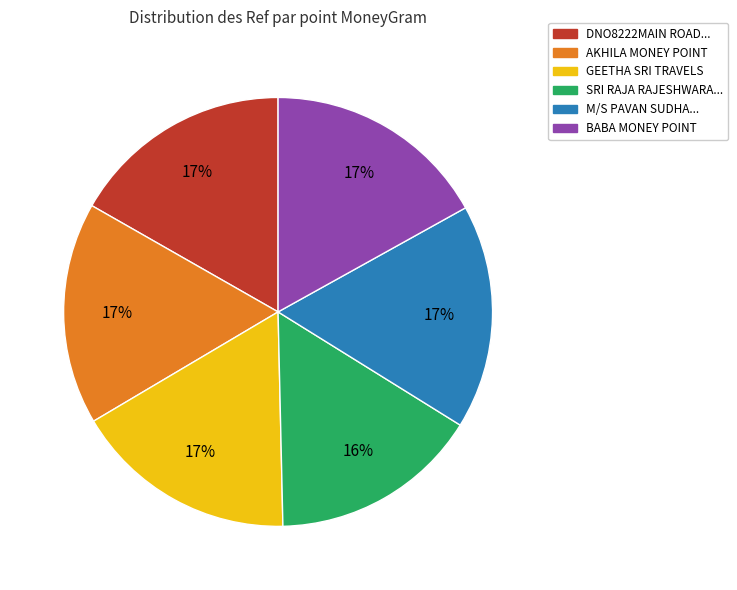

To the nearest percent, what is the difference between the largest and smallest slice percentages?

1%